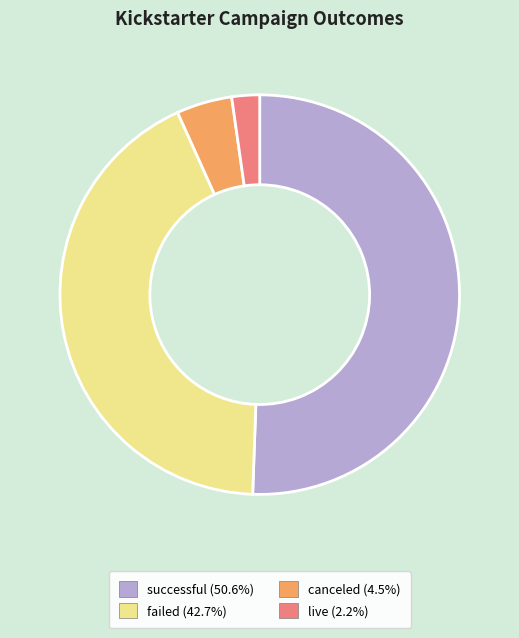

What is the largest slice in the pie chart?

successful